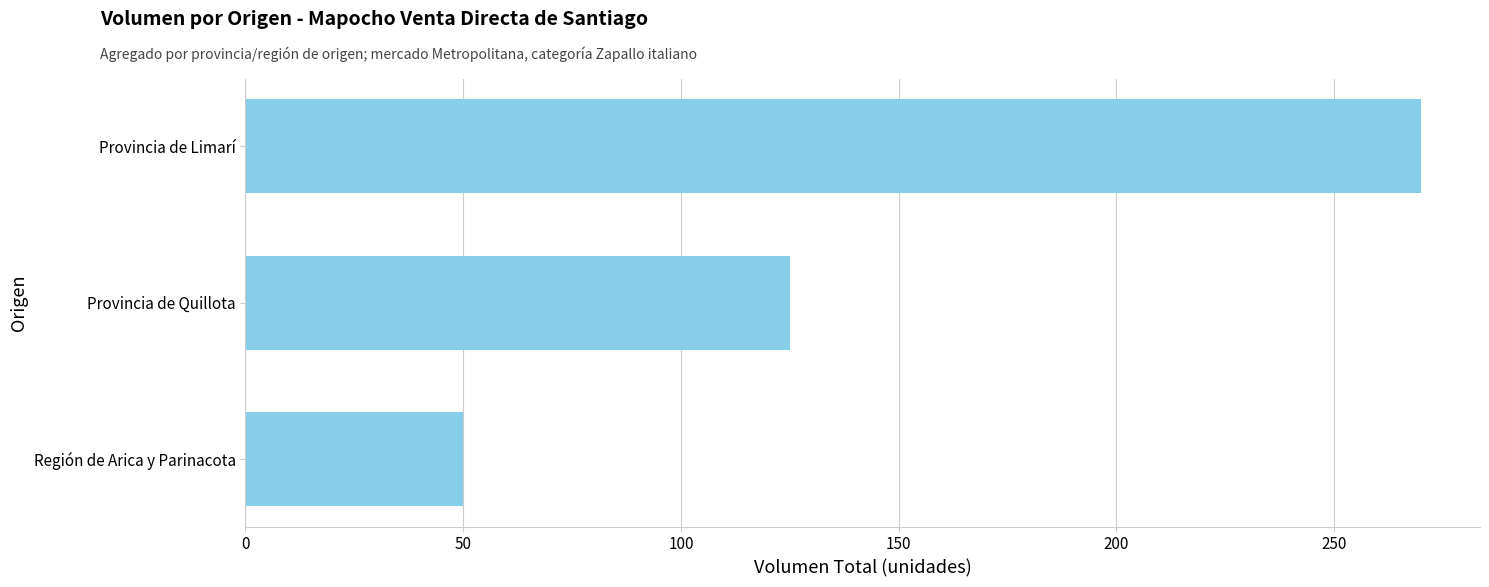

Reading bottom to top, what are all the values shown in this chart?

50	125	270